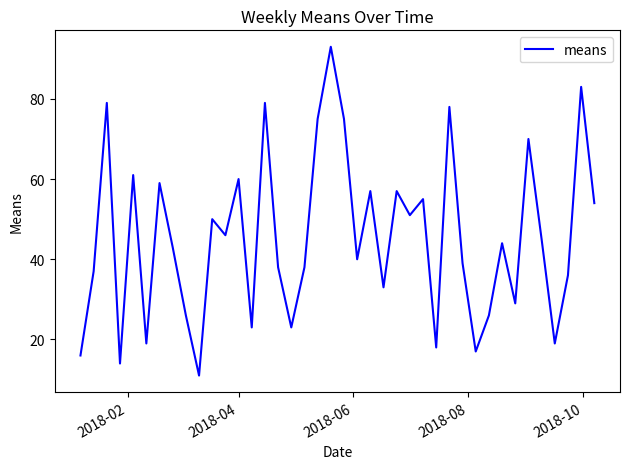

What is the difference between the maximum and minimum values?

82